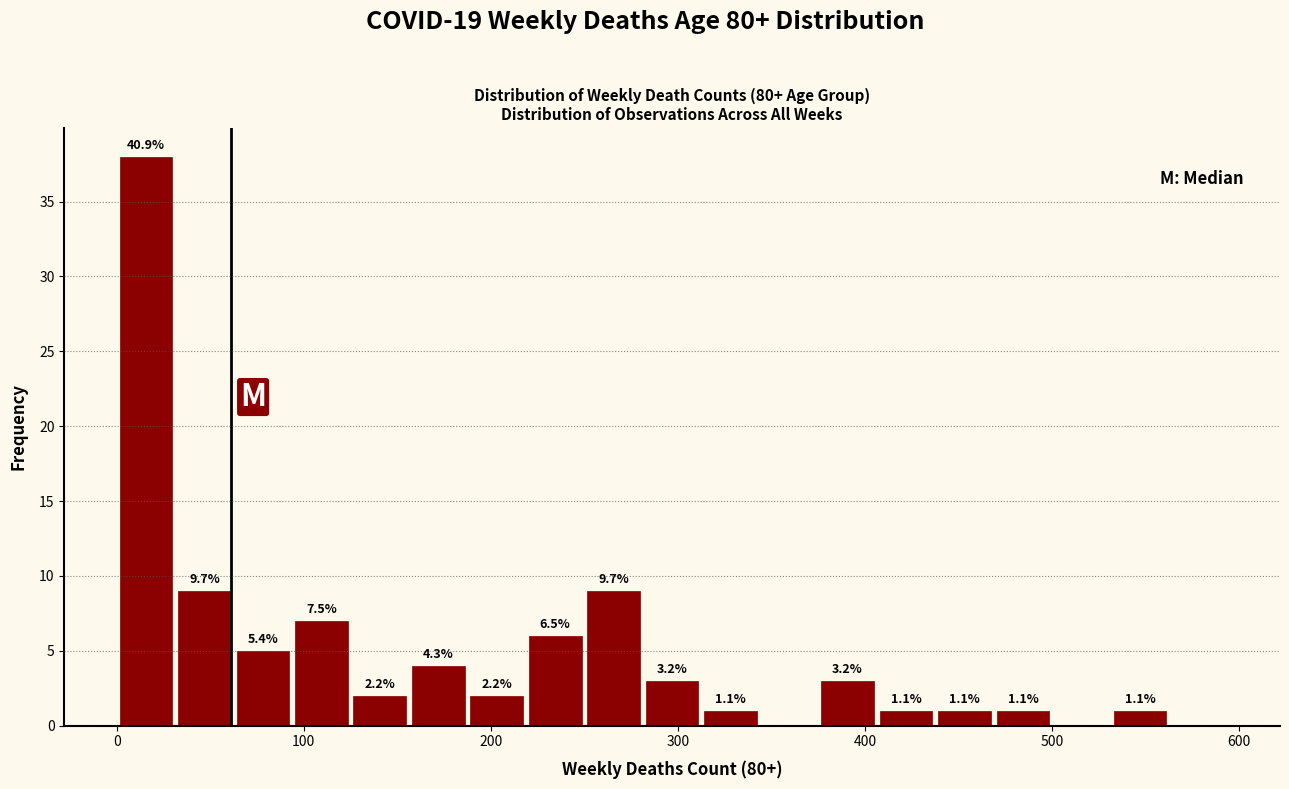

Around what value on the x-axis is the tallest bar? Give the approximate position of its centre, as read against the axis.

20